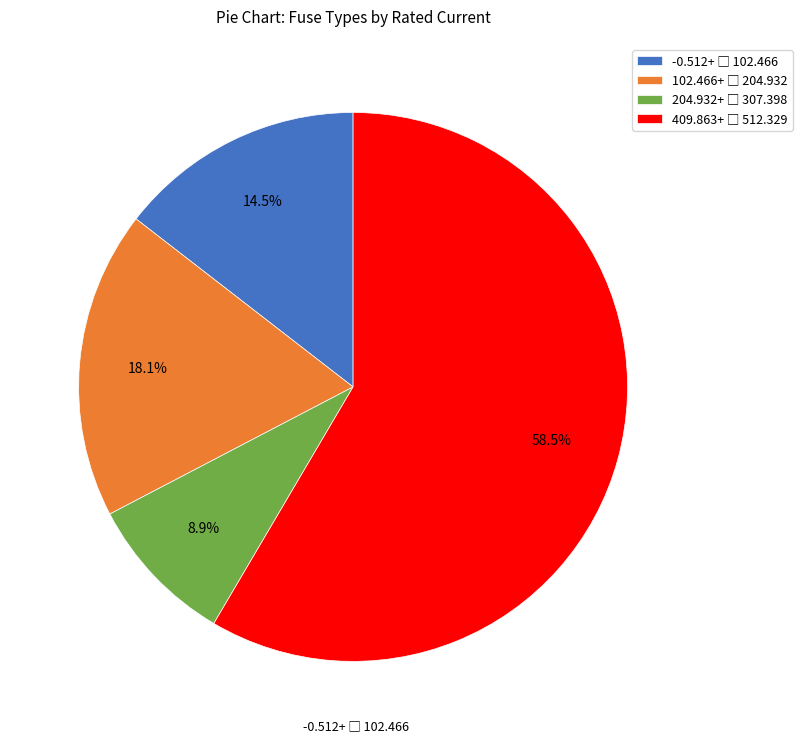

To the nearest percent, what is the difference between the largest and smallest slice percentages?

50%